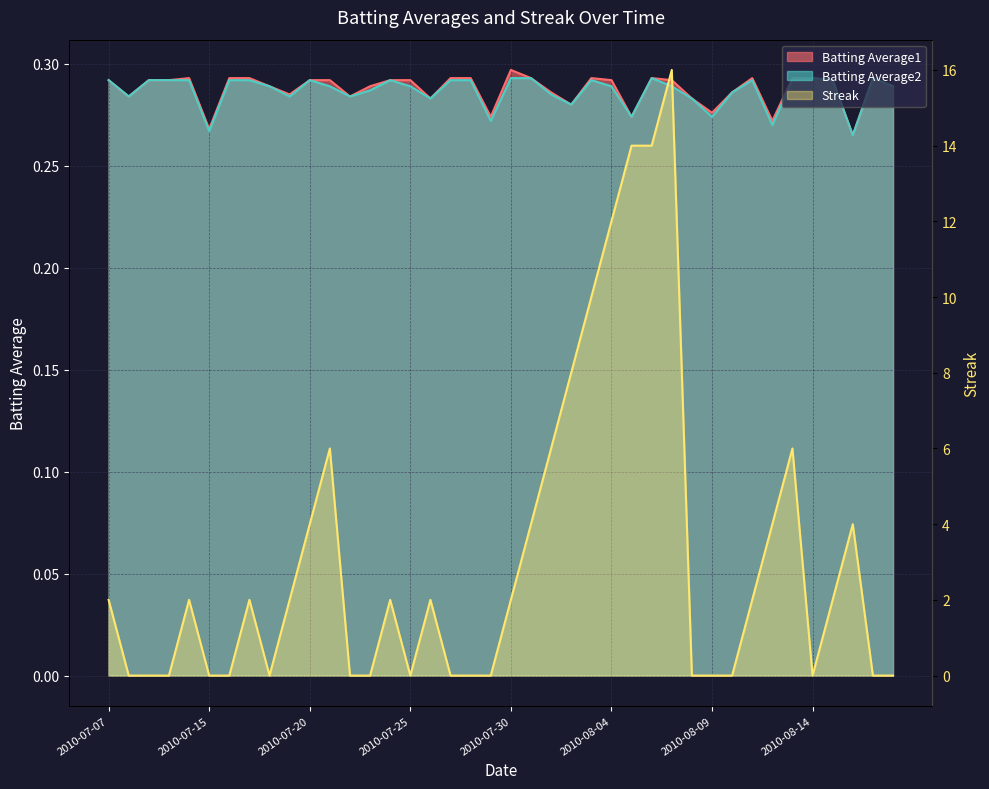

What are all the series names shown in the legend?

Batting Average1, Batting Average2, Streak